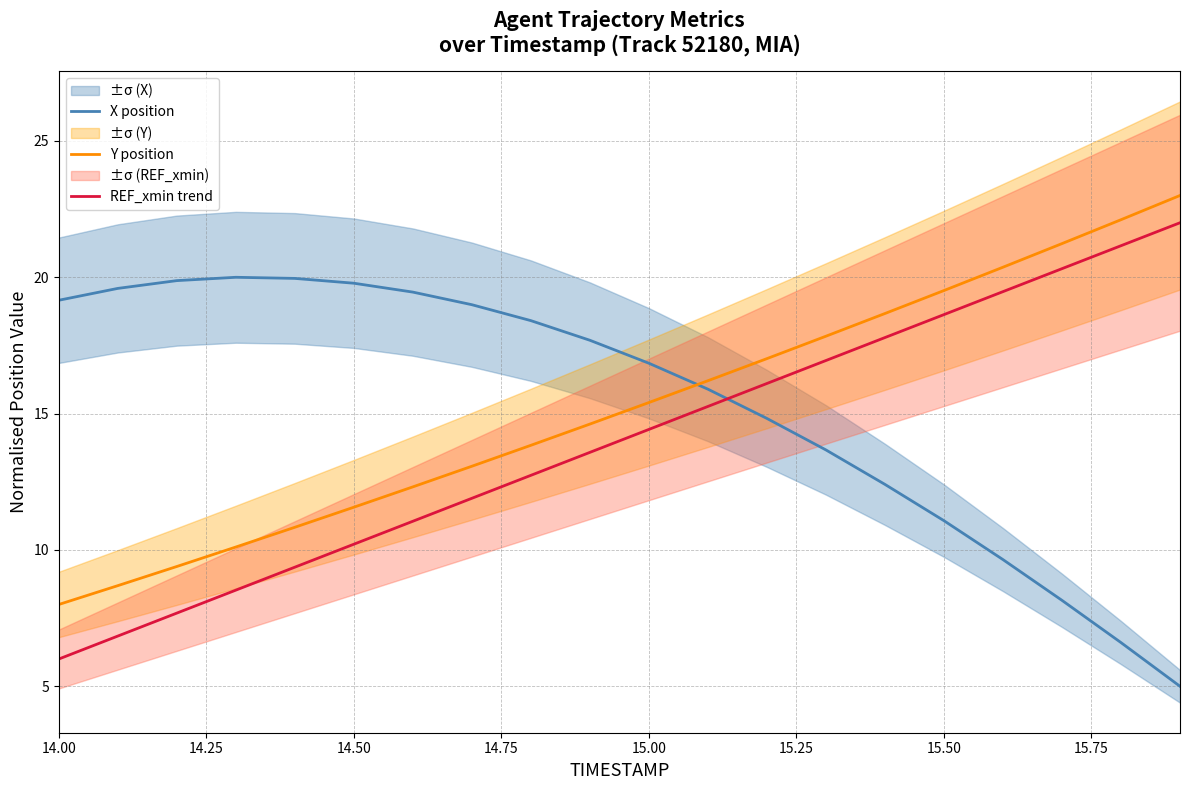

True or false: X position and REF_xmin trend cross at least once.

True